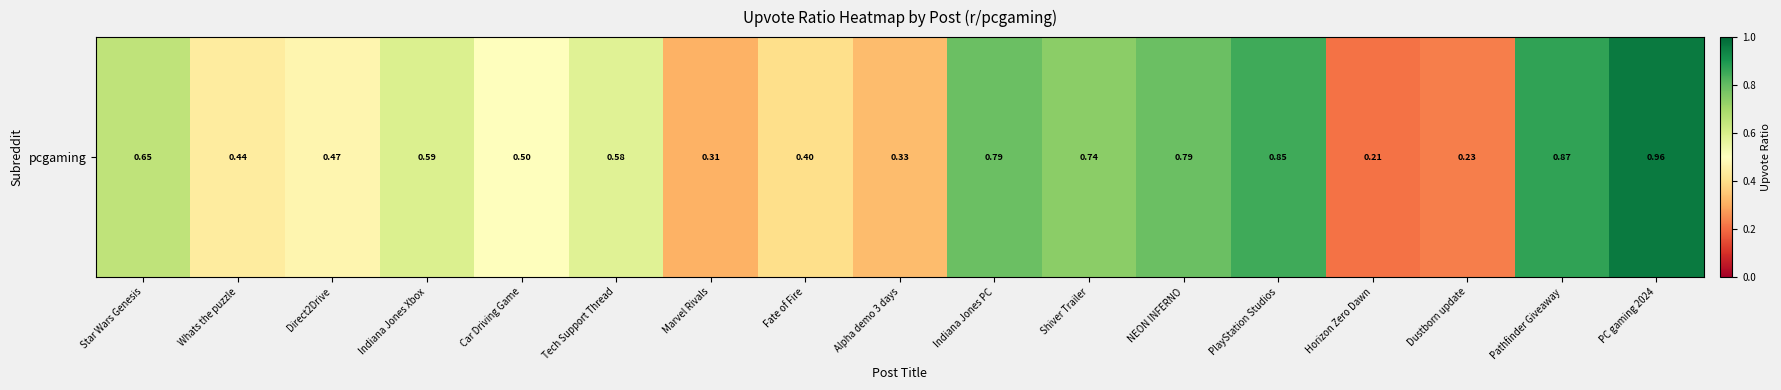

List the labels in order of value, largest first.

PC gaming 2024, Pathfinder Giveaway, PlayStation Studios, Indiana Jones PC, NEON INFERNO, Shiver Trailer, Star Wars Genesis, Indiana Jones Xbox, Tech Support Thread, Car Driving Game, Direct2Drive, Whats the puzzle, Fate of Fire, Alpha demo 3 days, Marvel Rivals, Dustborn update, Horizon Zero Dawn